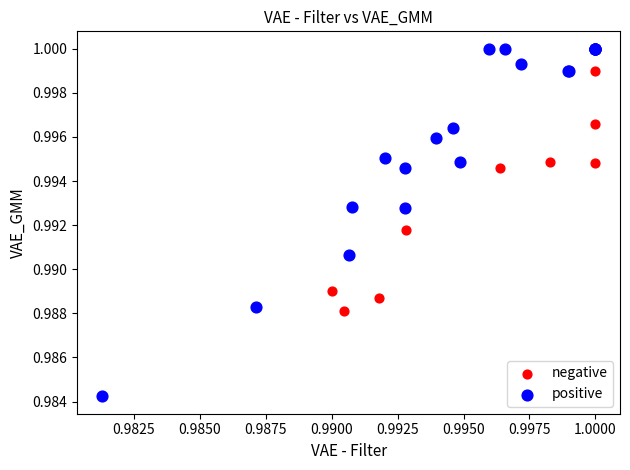

Which series contains the lowest Y value?

positive